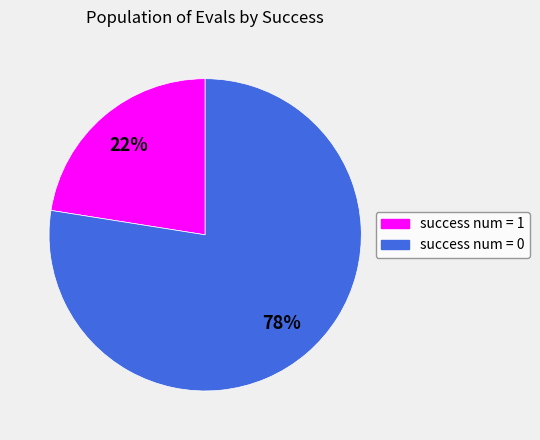

Is there a majority slice in this chart?

Yes